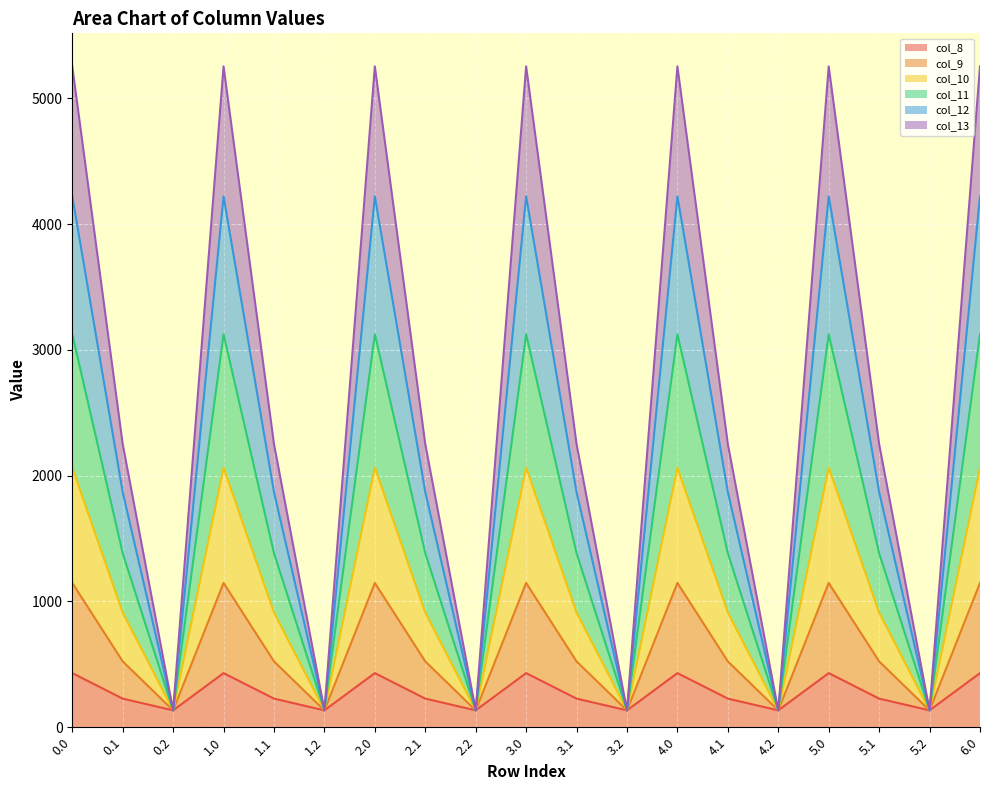

What is the lowest value of the col_8 series?

134.2